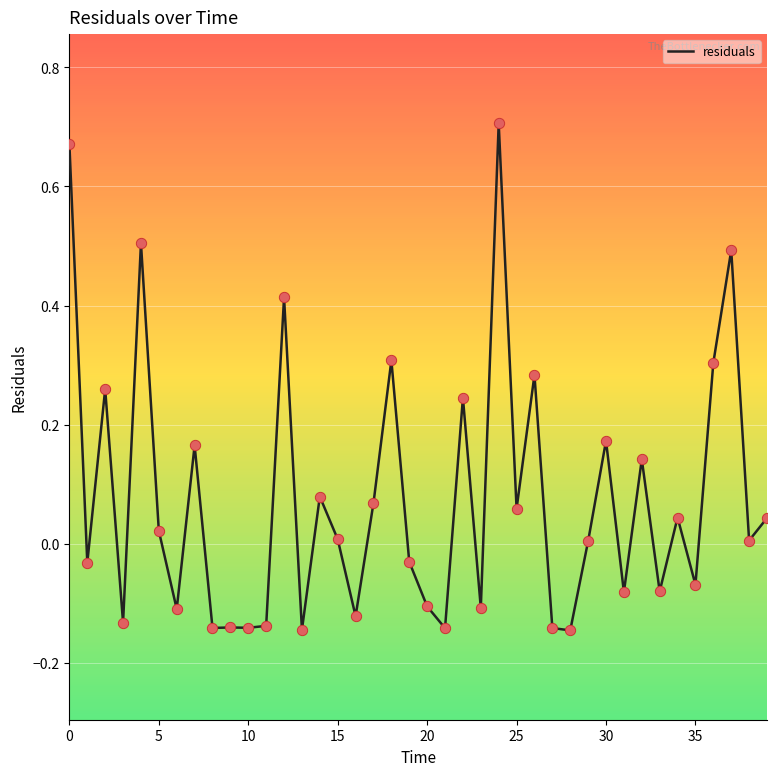

What is the difference between the maximum and minimum values?

0.9